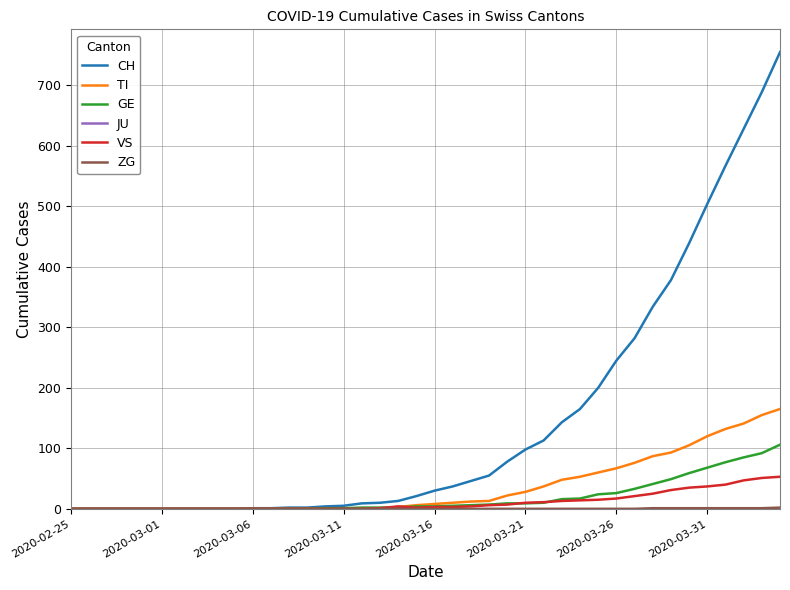

Which series has the largest range (max minus min)?

CH